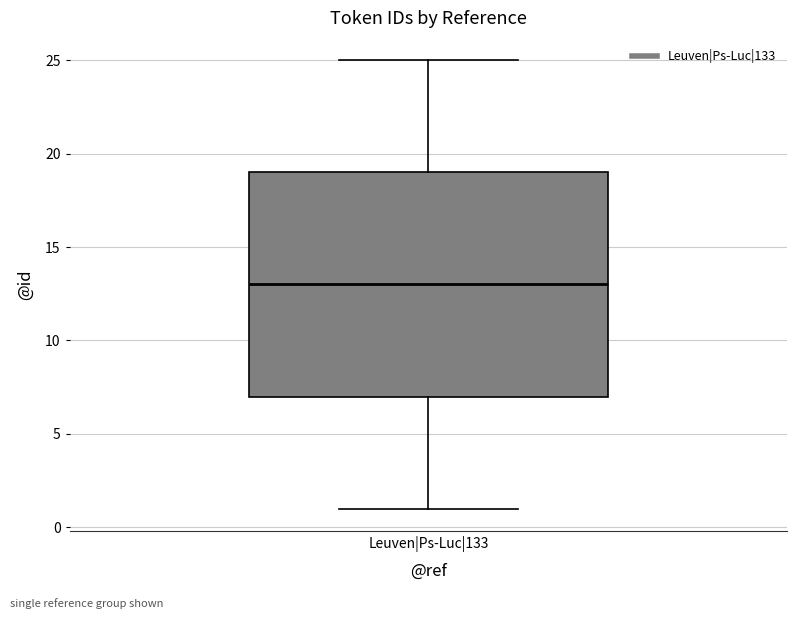

Transcribe this box plot: give where the median line is, the range the box spans, and where the two whiskers end, as read against the y-axis. The values are not printed on the chart, so give them approximately, as read against the axis.

median 13, box 7 to 19, whiskers 1 to 25